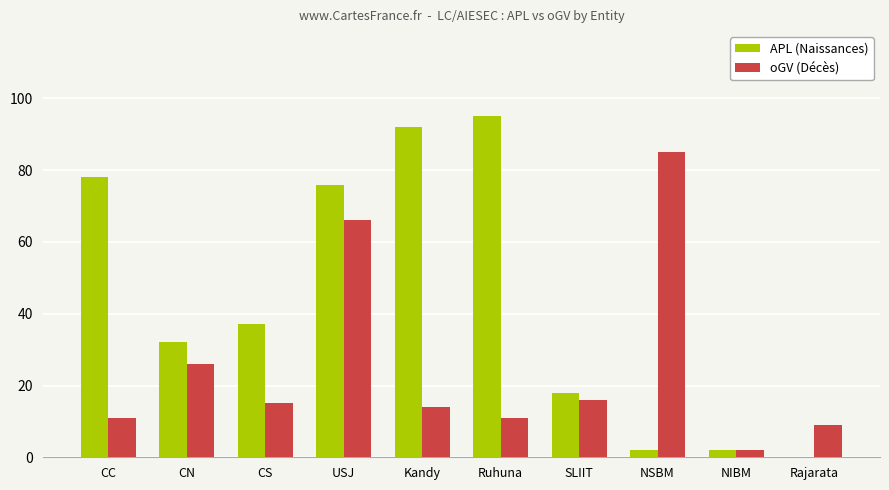

At which category is the sum across all series the highest?

USJ